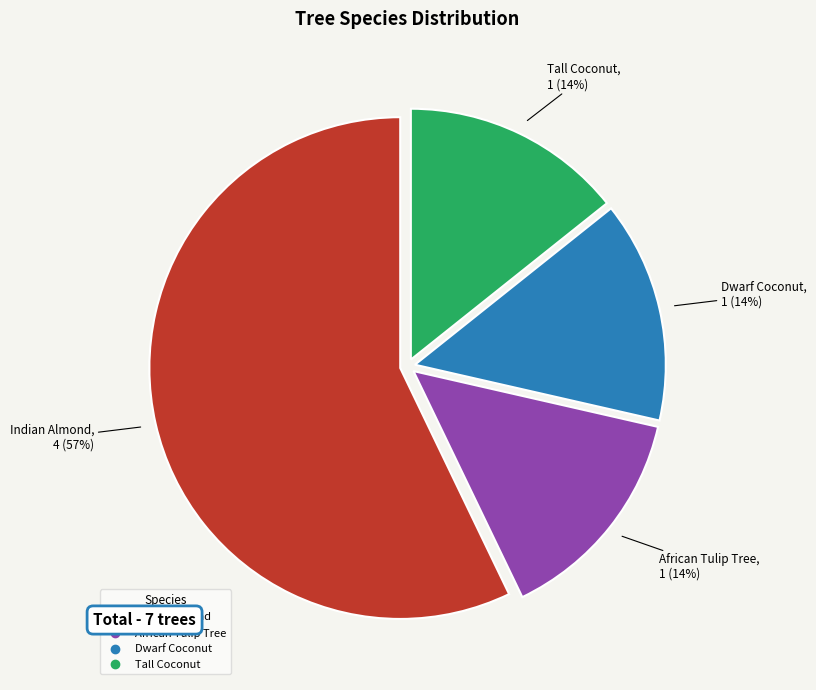

What percentage is the Dwarf Coconut slice, to the nearest percent?

14%